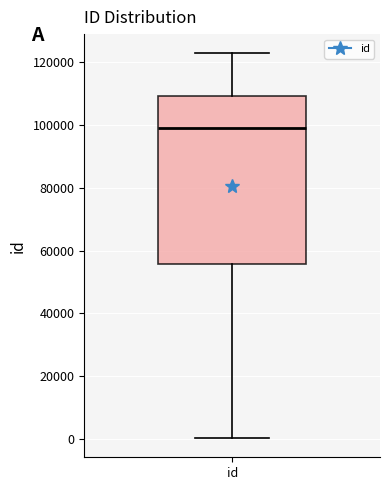

Where does the upper whisker of the box for id end on the y-axis? The values are not printed on the chart, so give them approximately, as read against the axis.

122000